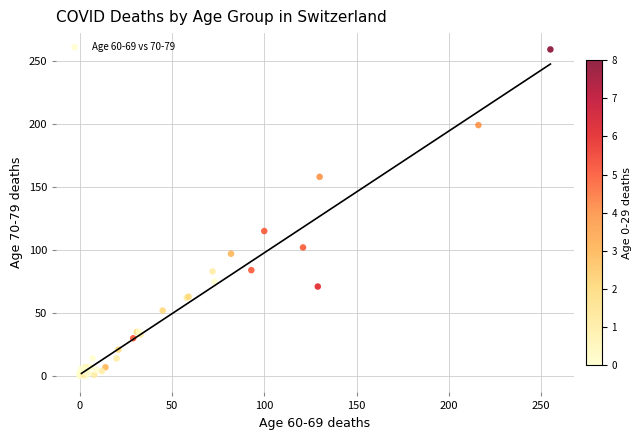

What Y value in the scatter plot is closest to 129?

115